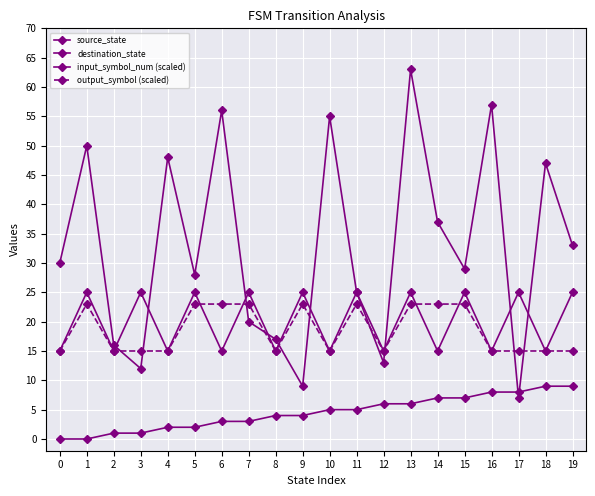

Is this an area chart (filled region under the line)?

No